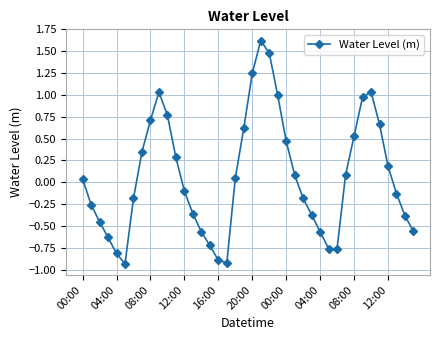

What is the difference between the maximum and minimum values?

2.6